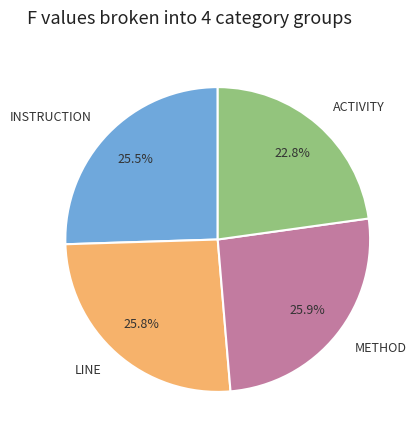

What is the smallest slice in the pie chart?

ACTIVITY